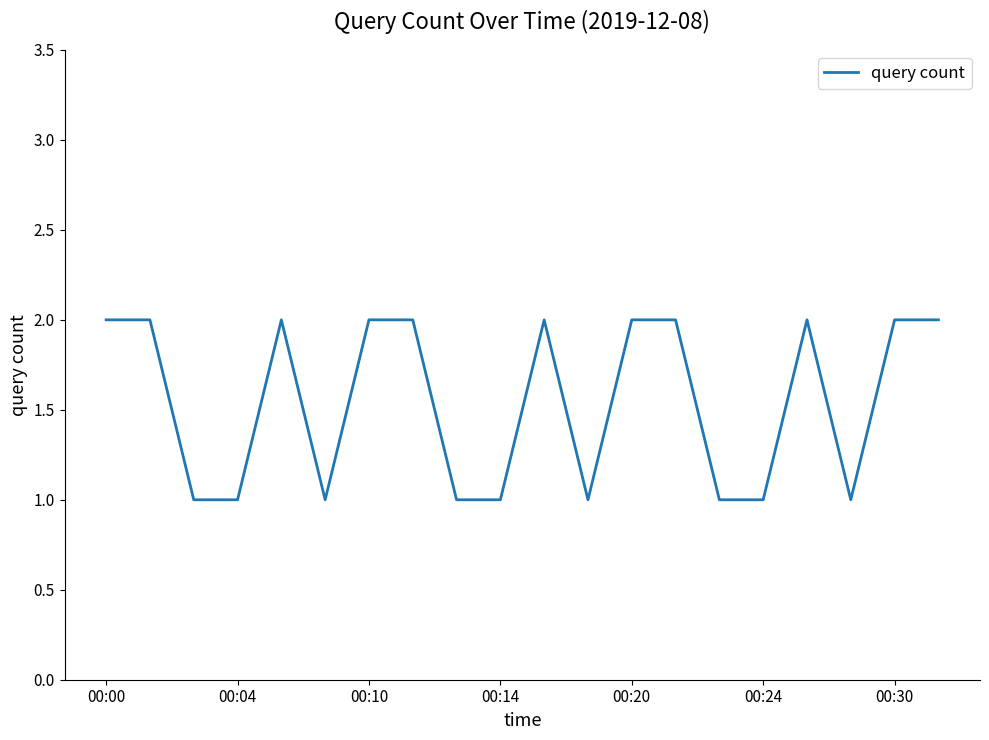

Is this an area chart (filled region under the line)?

No